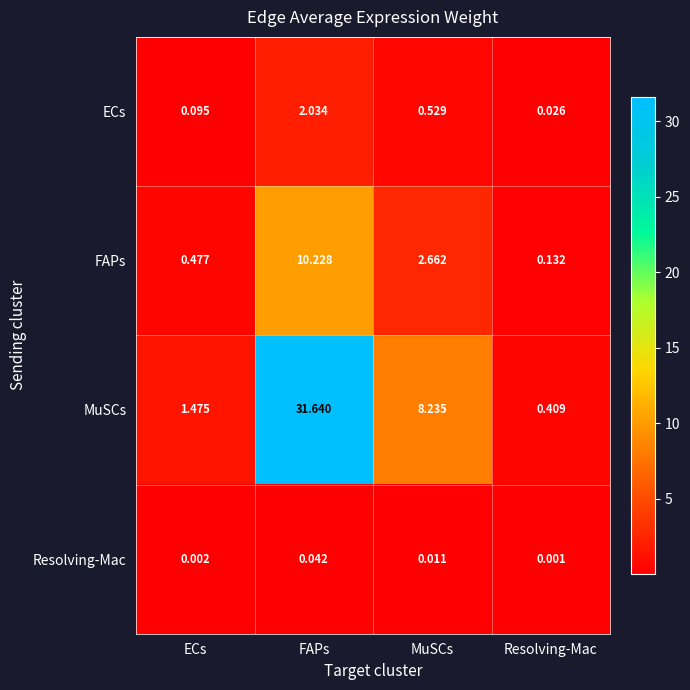

Rank the series at Resolving-Mac from highest to lowest value.

MuSCs, FAPs, ECs, Resolving-Mac